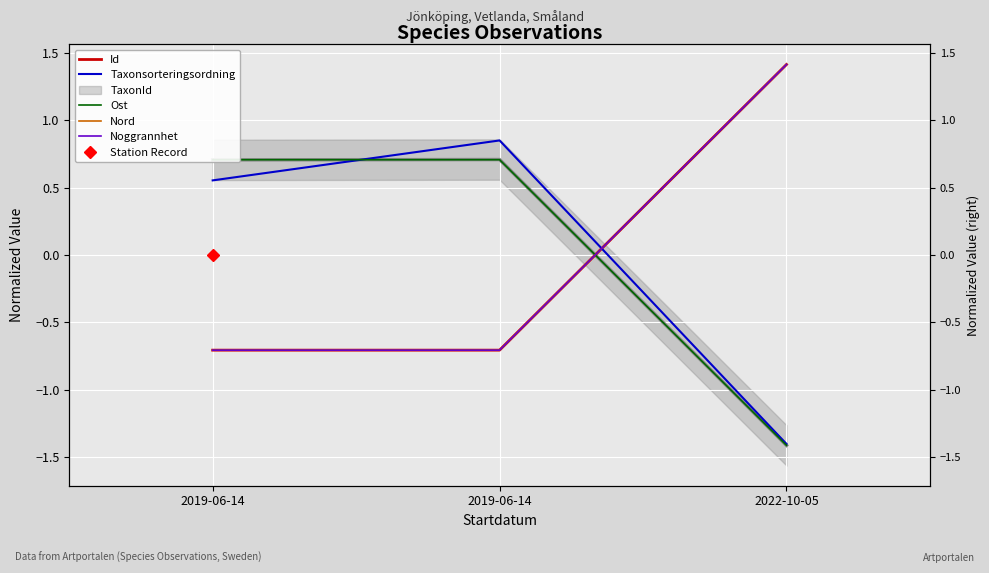

The Ost series shows 0.7 at 2019-06-14. True or false?

True